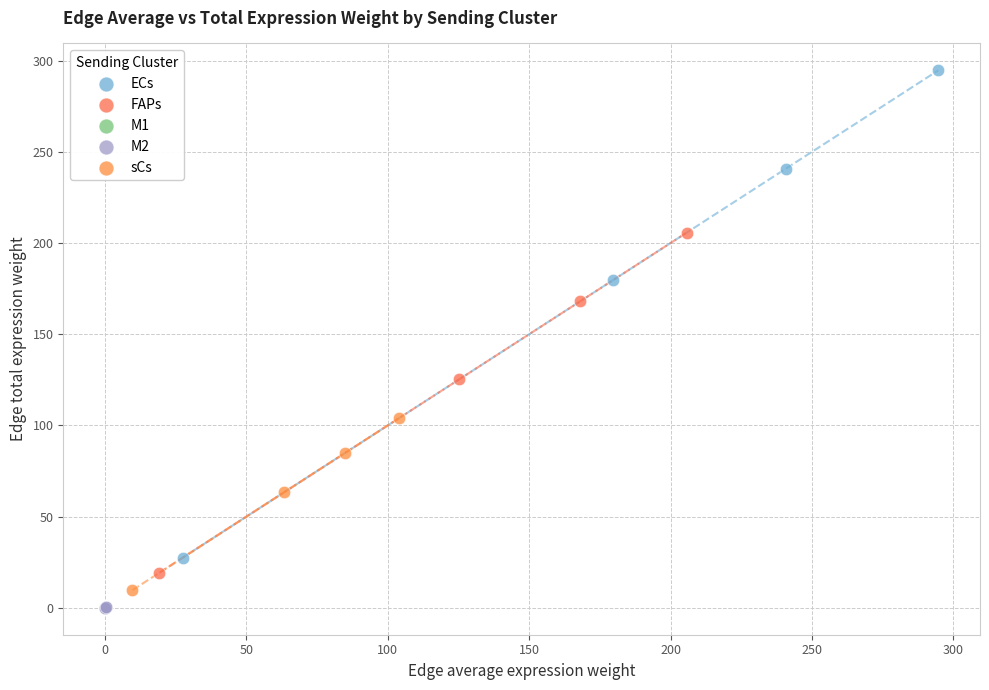

What are all the series names shown in the legend?

ECs, FAPs, M1, M2, sCs